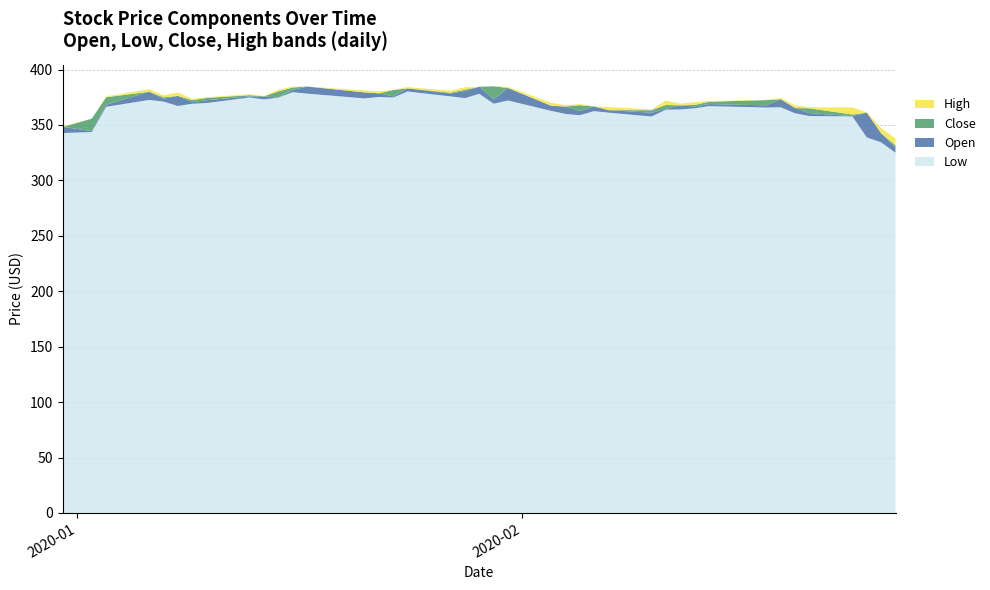

Reading right to left, list all the values displayed in this chart.

Low: 2020-02-27=325.0	2020-02-26=334.3	2020-02-25=338.8	2020-02-24=357.7	2020-02-21=358.0	2020-02-20=360.5	2020-02-19=366.0	2020-02-18=365.8	2020-02-14=367.0	2020-02-13=365.0	2020-02-12=364.0	2020-02-11=363.8	2020-02-10=357.6	2020-02-07=361.1	2020-02-06=362.5	2020-02-05=358.8	2020-02-04=360.0	2020-02-03=362.8	2020-01-31=372.1	2020-01-30=369.2	2020-01-29=378.1	2020-01-28=374.2	2020-01-27=375.8	2020-01-24=380.2	2020-01-23=374.8	2020-01-22=375.3	2020-01-21=374.0	2020-01-17=378.3	2020-01-16=379.6	2020-01-15=374.7	2020-01-14=373.1	2020-01-13=374.8	2020-01-10=369.8	2020-01-09=369.2	2020-01-08=367.1	2020-01-07=371.1	2020-01-06=372.6	2020-01-03=366.4	2020-01-02=343.6	2019-12-31=342.7
Open: 2020-02-27=329.5	2020-02-26=342.5	2020-02-25=361.1	2020-02-24=358.0	2020-02-21=360.7	2020-02-20=365.3	2020-02-19=373.2	2020-02-18=367.7	2020-02-14=368.8	2020-02-13=366.7	2020-02-12=367.6	2020-02-11=364.6	2020-02-10=361.1	2020-02-07=363.4	2020-02-06=366.7	2020-02-05=362.6	2020-02-04=366.6	2020-02-03=367.3	2020-01-31=383.3	2020-01-30=373.1	2020-01-29=384.5	2020-01-28=380.5	2020-01-27=378.4	2020-01-24=383.0	2020-01-23=375.8	2020-01-22=378.5	2020-01-21=379.4	2020-01-17=384.7	2020-01-16=381.6	2020-01-15=374.7	2020-01-14=375.8	2020-01-13=375.7	2020-01-10=372.4	2020-01-09=370.6	2020-01-08=376.2	2020-01-07=373.6	2020-01-06=379.9	2020-01-03=368.1	2020-01-02=344.4	2019-12-31=348.3
Close: 2020-02-27=331.6	2020-02-26=334.3	2020-02-25=340.0	2020-02-24=359.4	2020-02-21=365.0	2020-02-20=363.2	2020-02-19=366.1	2020-02-18=372.4	2020-02-14=370.9	2020-02-13=368.0	2020-02-12=367.7	2020-02-11=368.0	2020-02-10=363.3	2020-02-07=361.4	2020-02-06=363.8	2020-02-05=367.8	2020-02-04=361.8	2020-02-03=363.8	2020-01-31=374.6	2020-01-30=384.9	2020-01-29=382.6	2020-01-28=381.8	2020-01-27=379.1	2020-01-24=381.6	2020-01-23=381.5	2020-01-22=375.3	2020-01-21=378.1	2020-01-17=380.0	2020-01-16=383.8	2020-01-15=380.3	2020-01-14=374.7	2020-01-13=376.8	2020-01-10=374.4	2020-01-09=372.4	2020-01-08=370.3	2020-01-07=375.0	2020-01-06=375.8	2020-01-03=375.0	2020-01-02=355.7	2019-12-31=344.0
High: 2020-02-27=337.8	2020-02-26=347.1	2020-02-25=361.4	2020-02-24=365.9	2020-02-21=365.9	2020-02-20=367.6	2020-02-19=374.4	2020-02-18=372.6	2020-02-14=371.6	2020-02-13=370.5	2020-02-12=369.2	2020-02-11=372.0	2020-02-10=364.0	2020-02-07=366.2	2020-02-06=366.7	2020-02-05=368.9	2020-02-04=367.9	2020-02-03=370.0	2020-01-31=384.3	2020-01-30=385.0	2020-01-29=384.5	2020-01-28=384.0	2020-01-27=381.0	2020-01-24=384.2	2020-01-23=381.6	2020-01-22=380.3	2020-01-21=381.2	2020-01-17=384.7	2020-01-16=384.6	2020-01-15=381.8	2020-01-14=376.2	2020-01-13=377.8	2020-01-10=375.0	2020-01-09=373.5	2020-01-08=379.3	2020-01-07=376.7	2020-01-06=382.3	2020-01-03=375.8	2020-01-02=355.7	2019-12-31=349.0